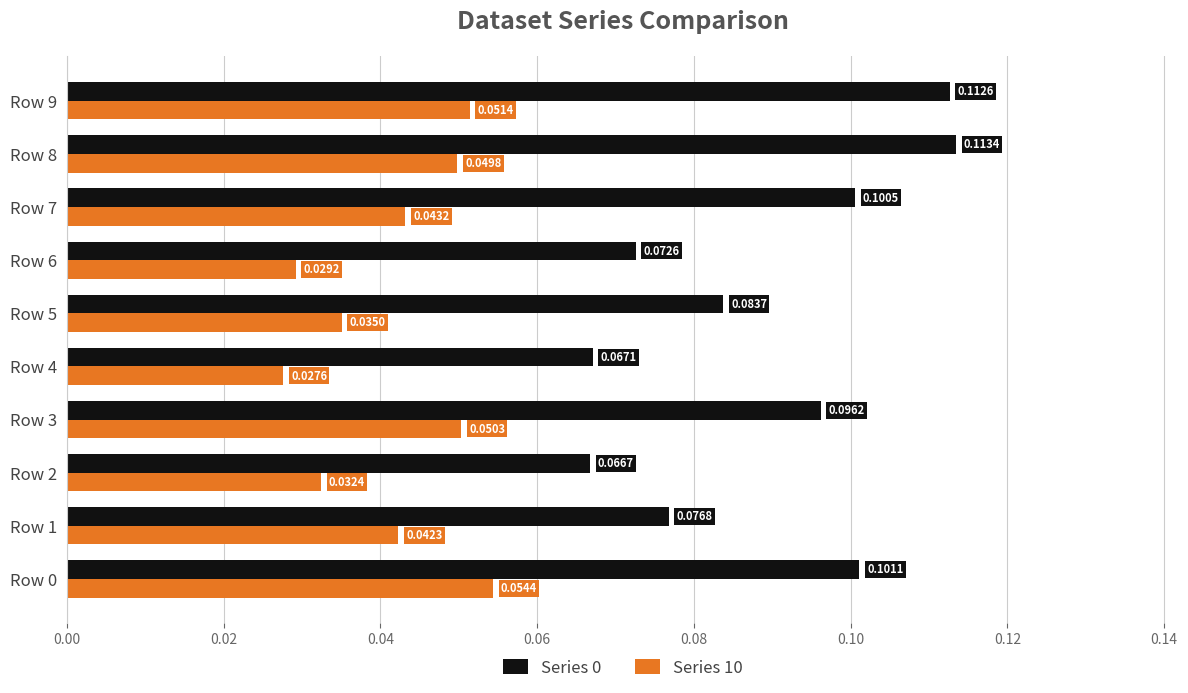

Count the number of categories in the chart.

10